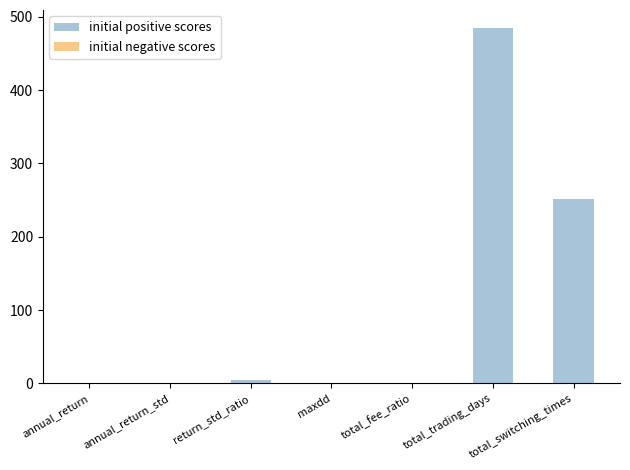

The value at total_trading_days is 485.0. True or false?

True